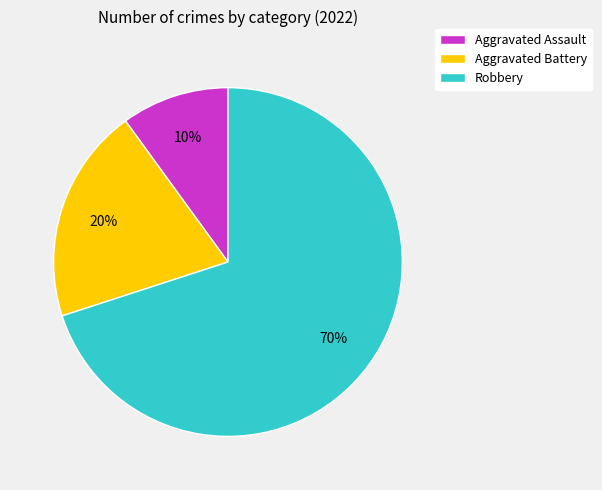

Is the sum of Aggravated Battery and Robbery greater than half?

Yes